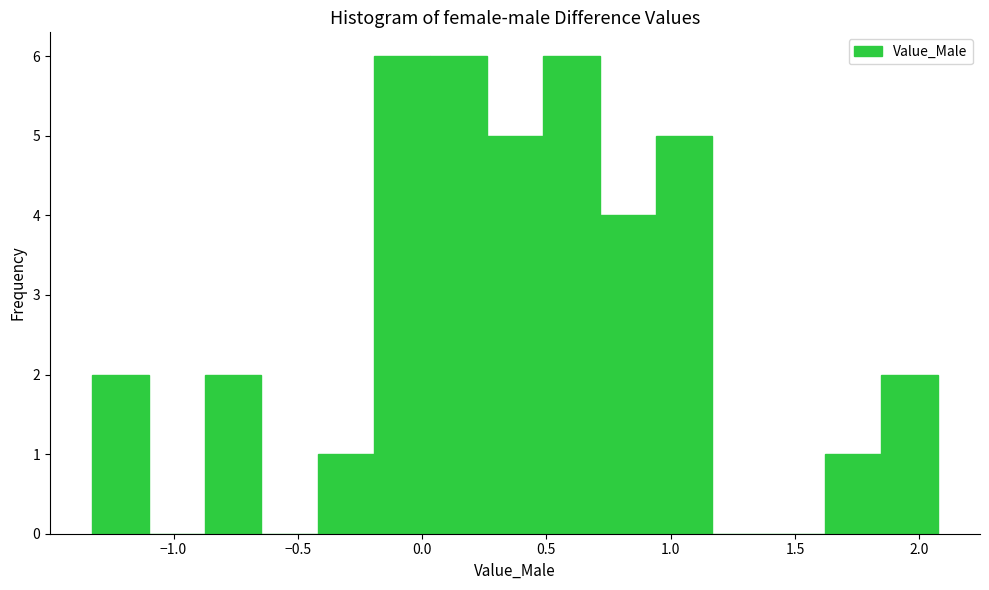

Reading left to right, transcribe this chart: for each bar, give the range it covers on the x-axis and its height. Neither the bar edges nor the heights are printed on the chart, so give them approximately, as read against the axes.

-1.35 to -1.10: 2
-1.10 to -0.85: 0
-0.85 to -0.65: 2
-0.65 to -0.40: 0
-0.40 to -0.20: 1
-0.20 to 0.05: 6
0.05 to 0.25: 6
0.25 to 0.50: 5
0.50 to 0.70: 6
0.70 to 0.95: 4
0.95 to 1.15: 5
1.15 to 1.40: 0
1.40 to 1.60: 0
1.60 to 1.85: 1
1.85 to 2.05: 2